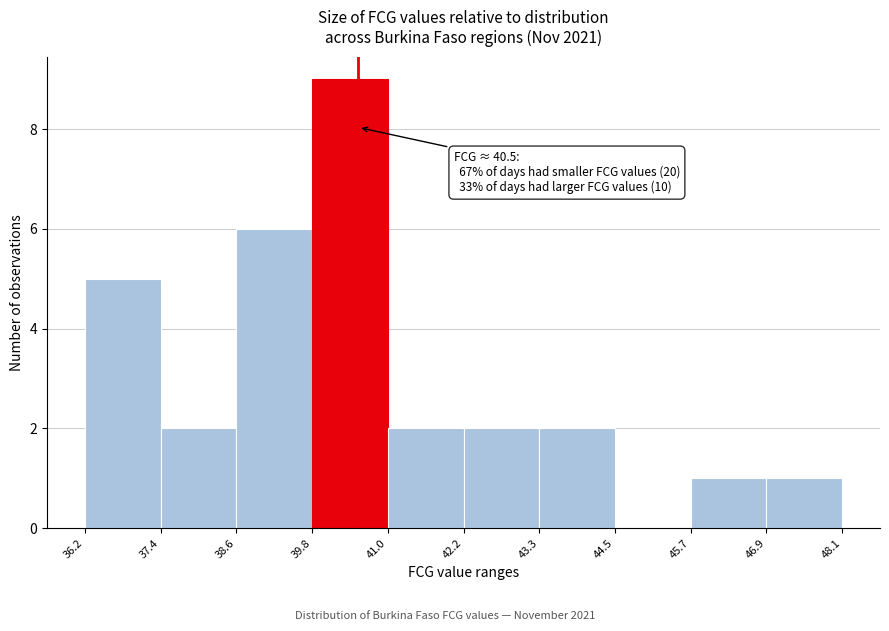

Over which range of the x-axis is the bar tallest?

39.8 to 41.0